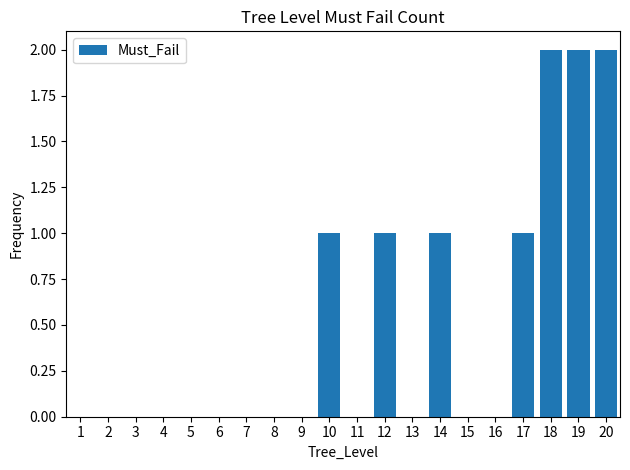

Which has a higher value, 19 or 11?

19